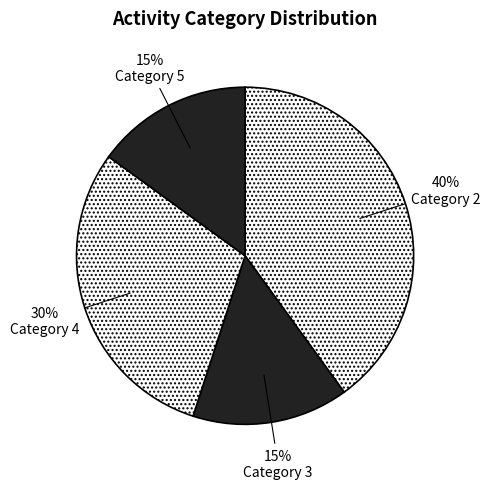

Which slice is the largest?

Category 2